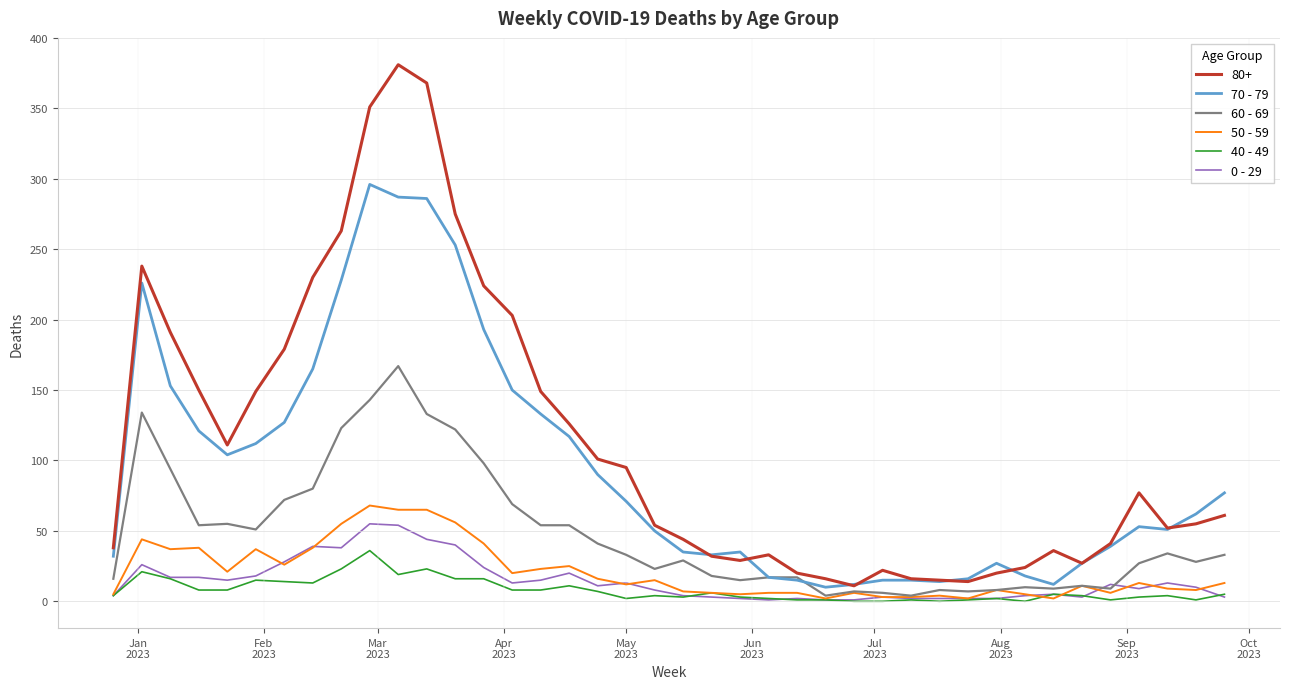

True or false: 40 - 49 and 80+ intersect in this chart.

False